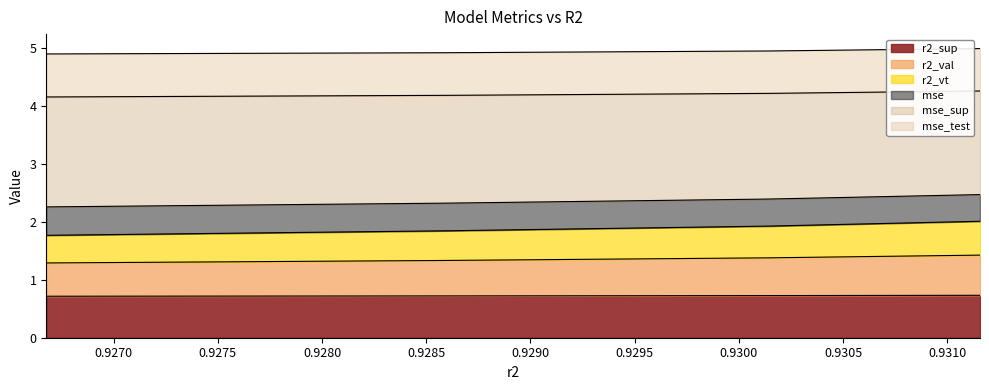

Does the chart display data point markers on the line(s)?

No